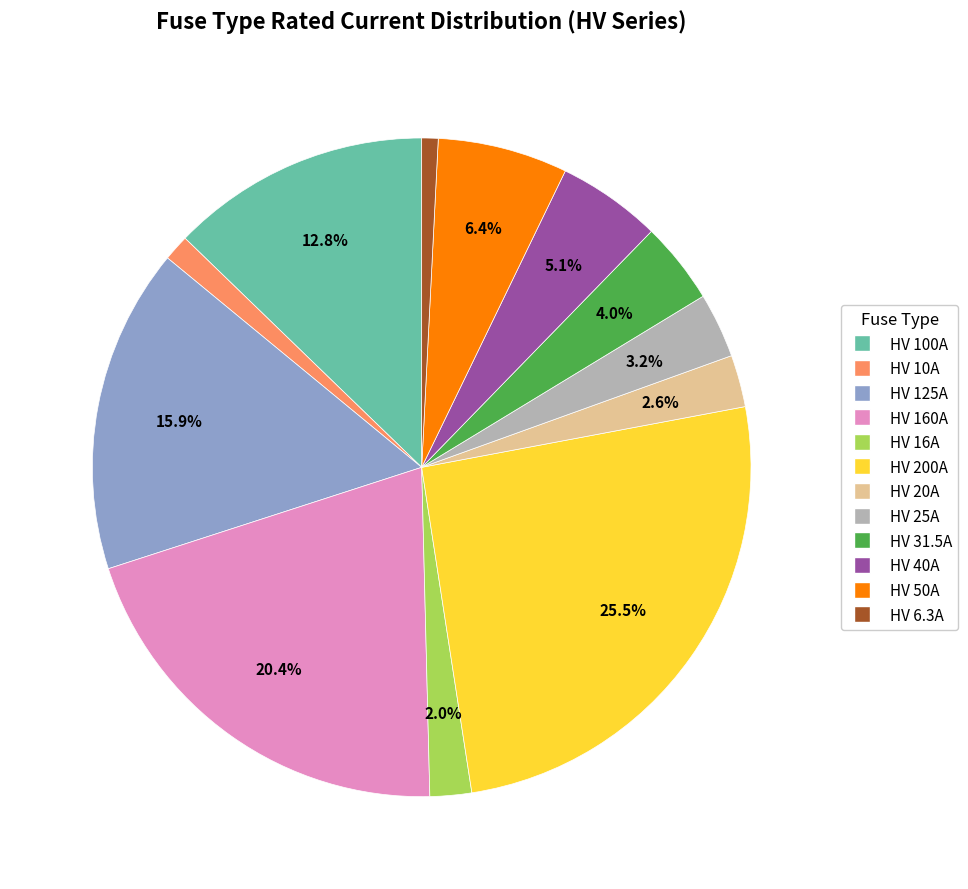

What is the ratio of the value at HV 20A to the value at HV 6.3A?

3.2